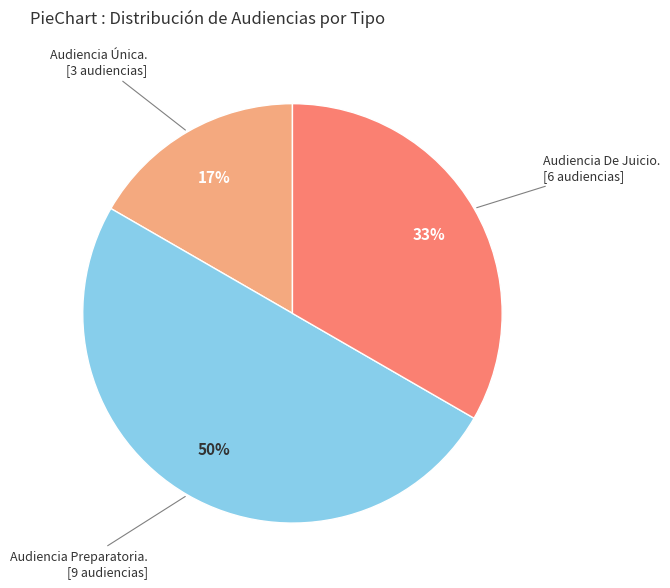

To the nearest percent, what is the difference between the largest and smallest slice percentages?

33%